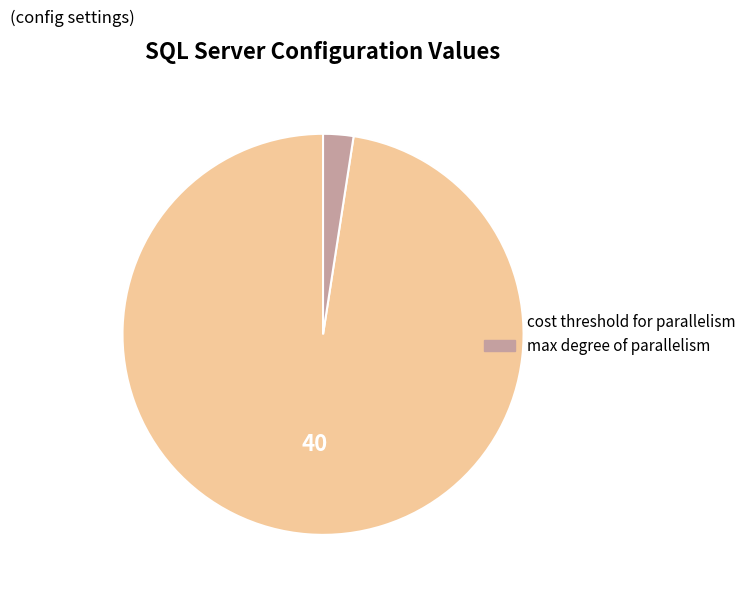

Is max degree of parallelism the majority of the pie?

No